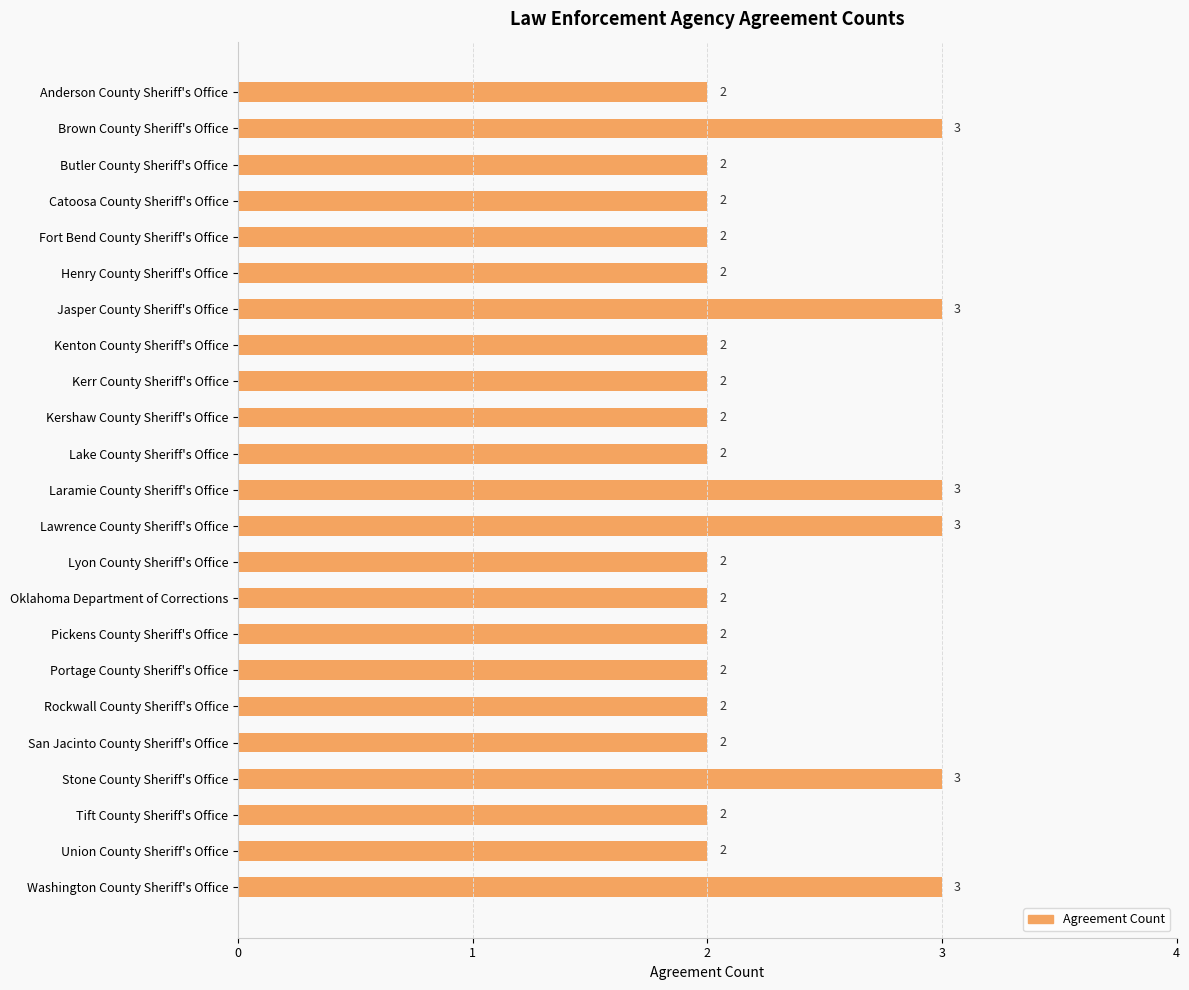

What is the sum of all values?

52